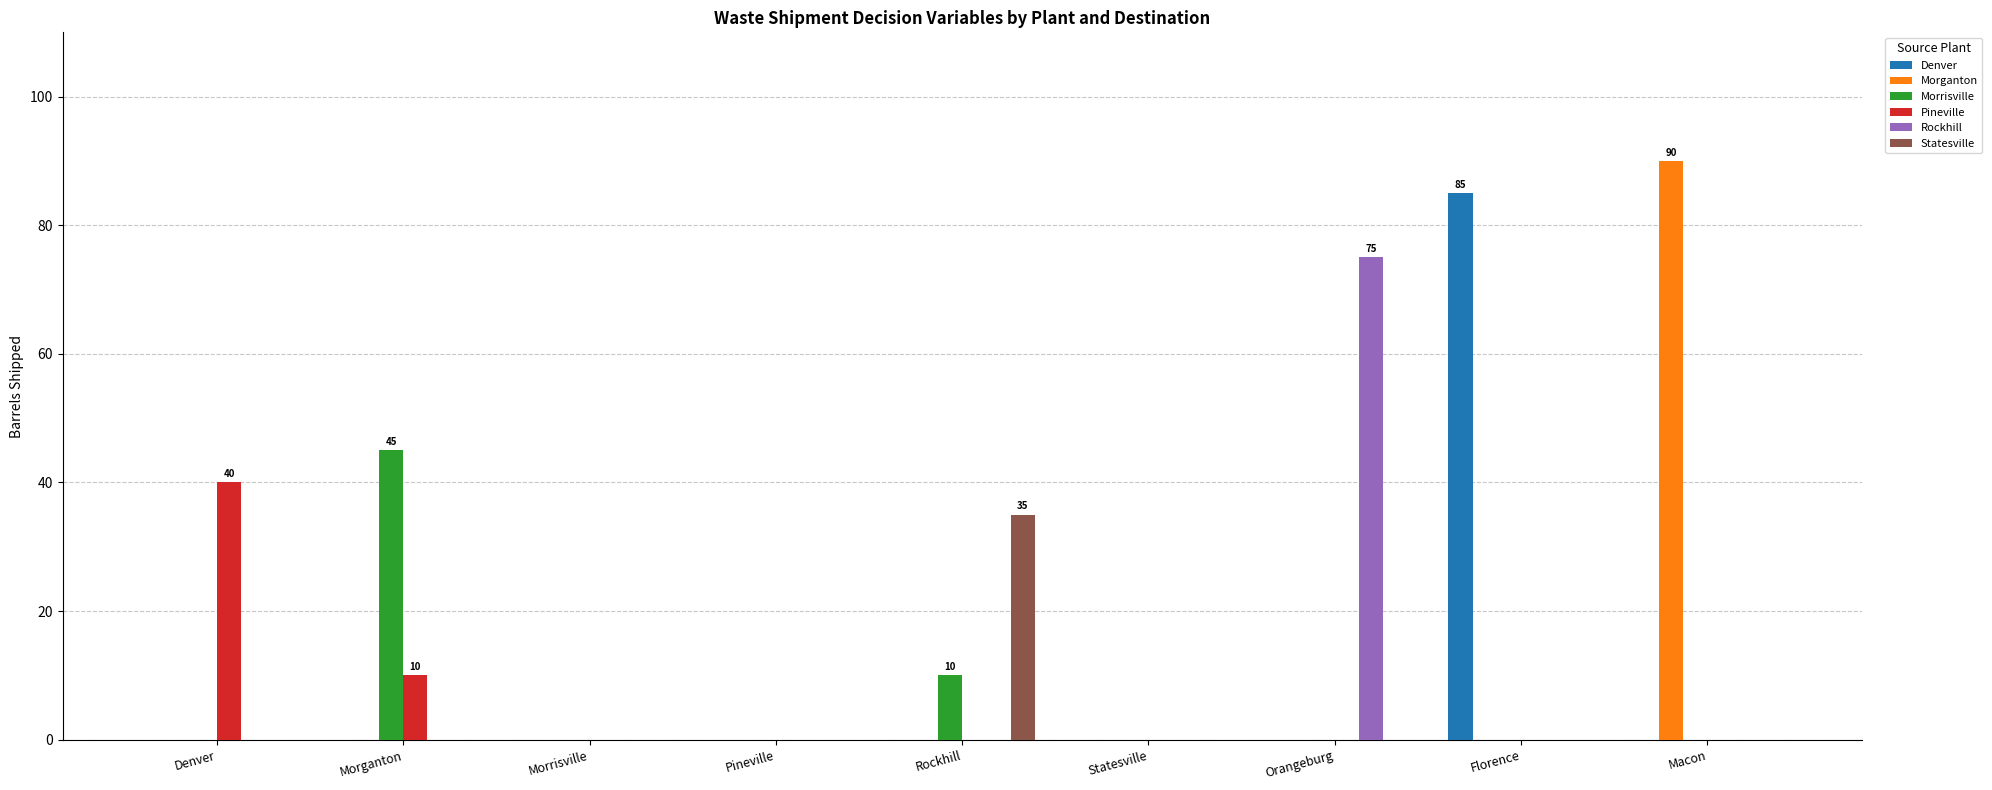

Between Morrisville and Rockhill, which series saw the biggest shift?

Statesville